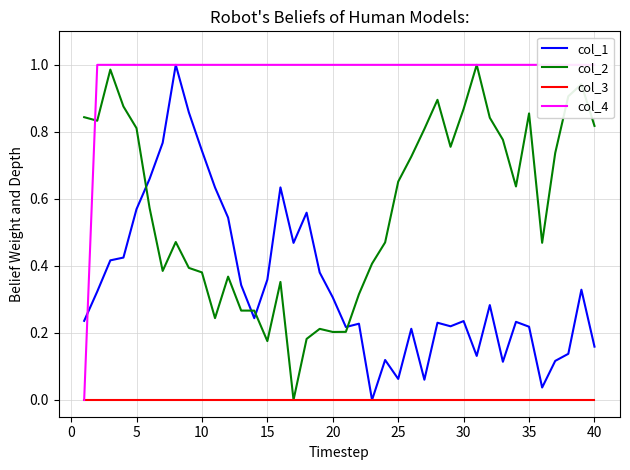

Does the chart have visible grid lines?

Yes